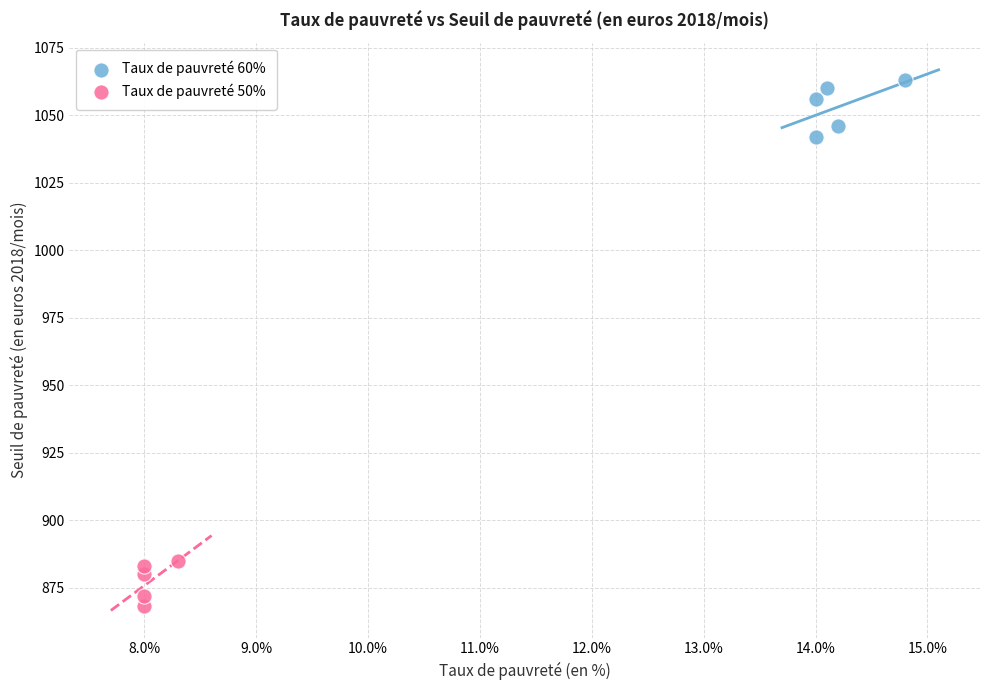

Which series reaches the maximum Y coordinate?

Taux de pauvreté 60%